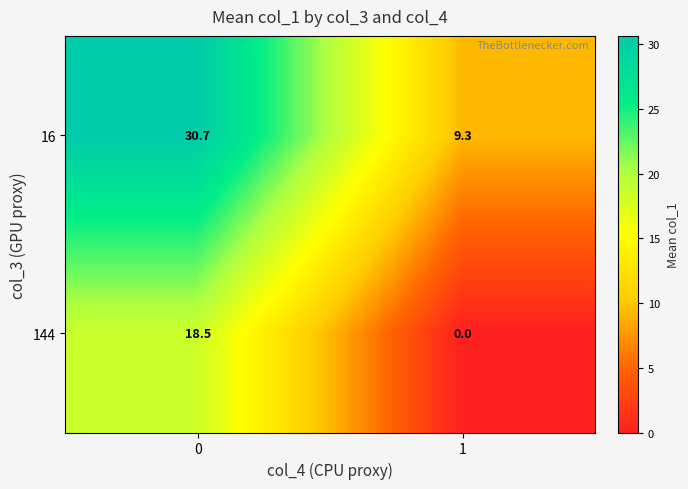

Rank the series by their average value, from lowest to highest.

144, 16